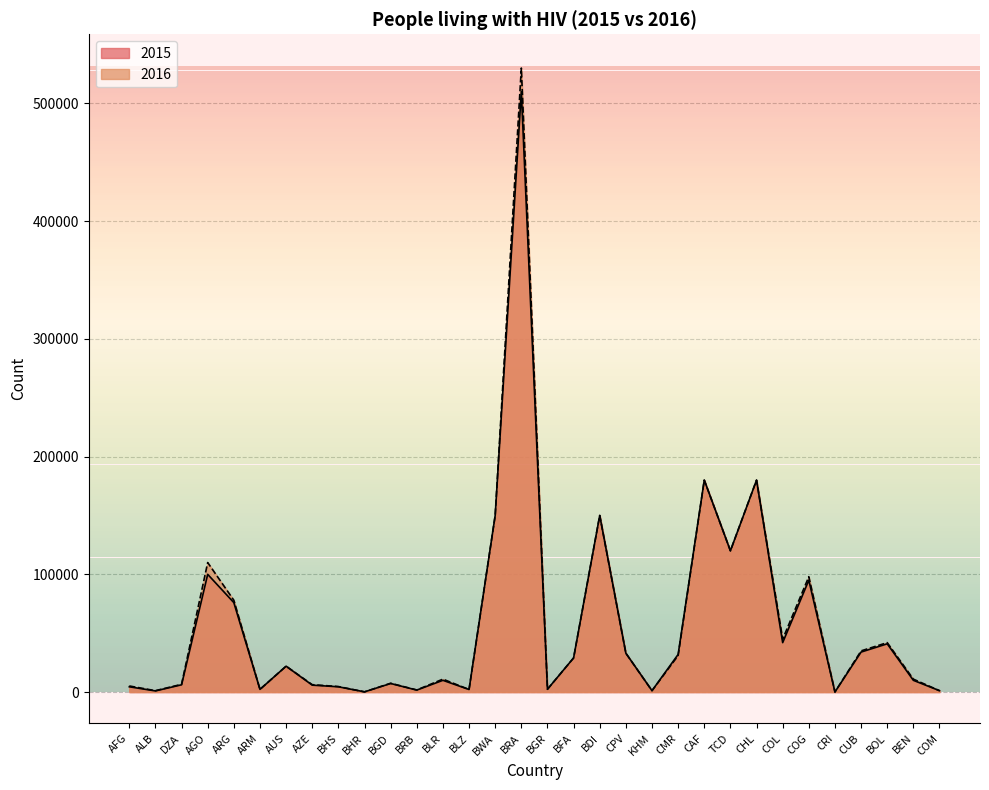

How many lines are shown in the chart?

2